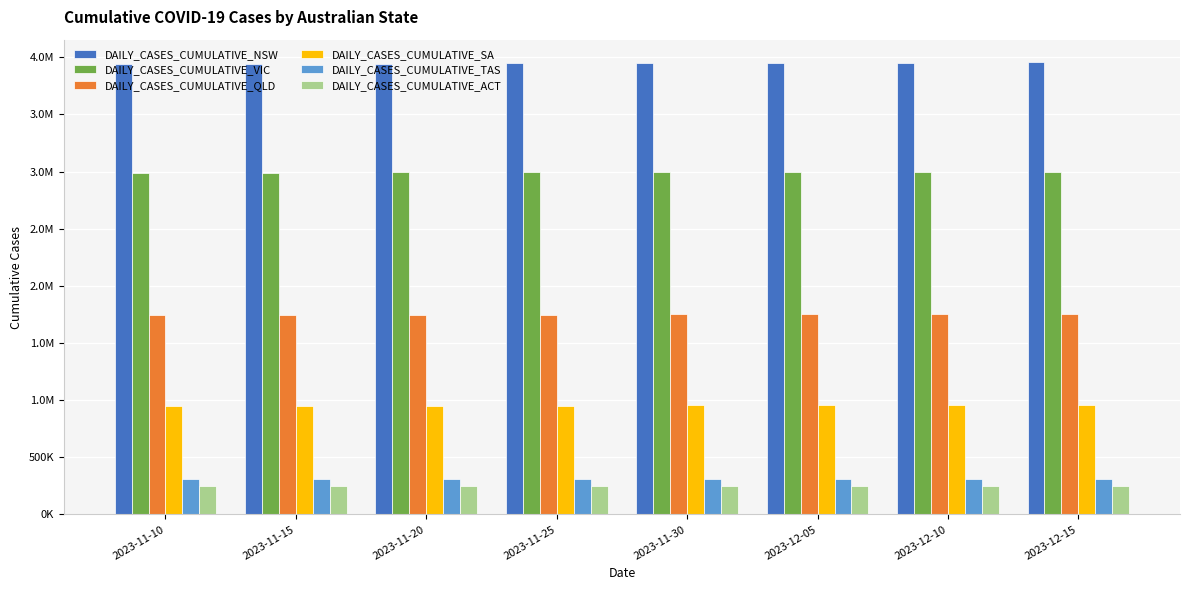

Does the chart contain stacked bars?

No